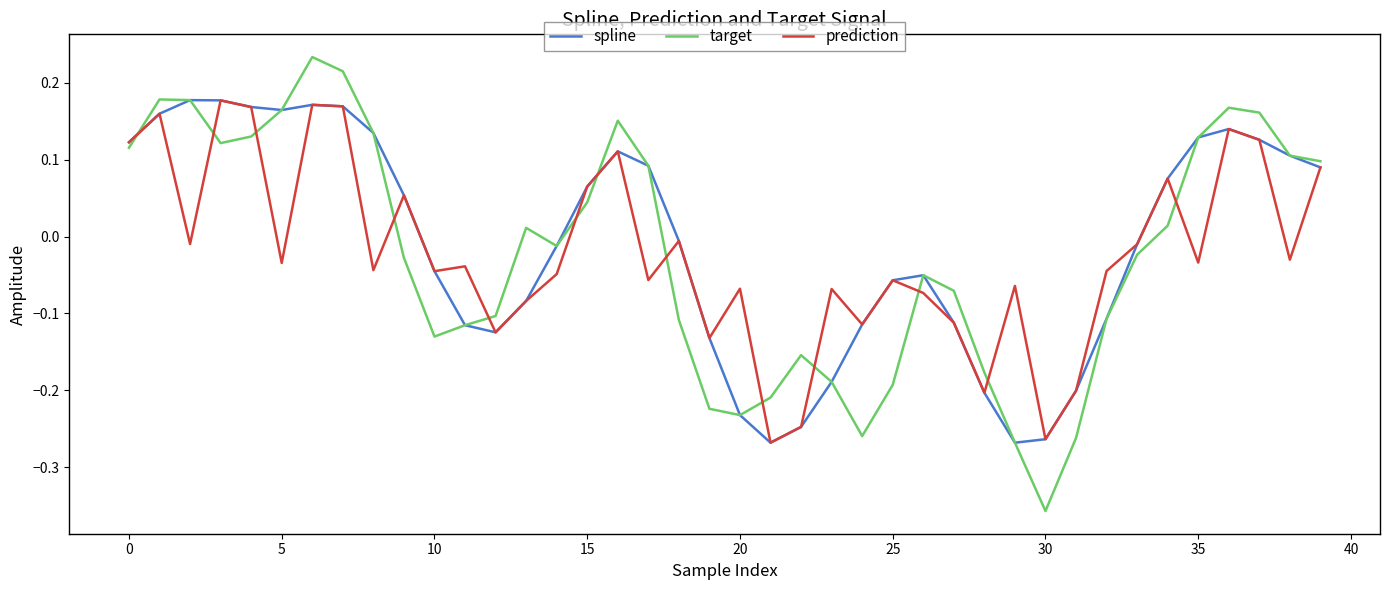

Which series has the widest spread of values?

target